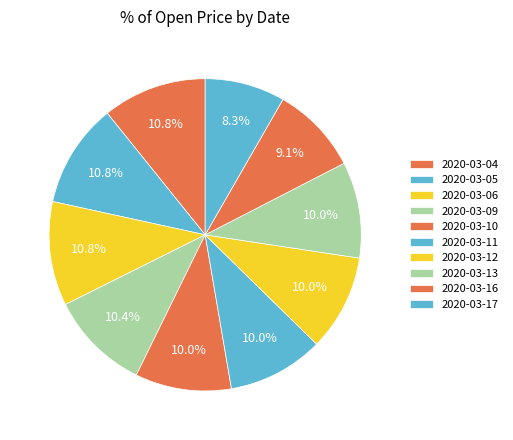

To the nearest percent, what percentage of the pie is 2020-03-04?

11%